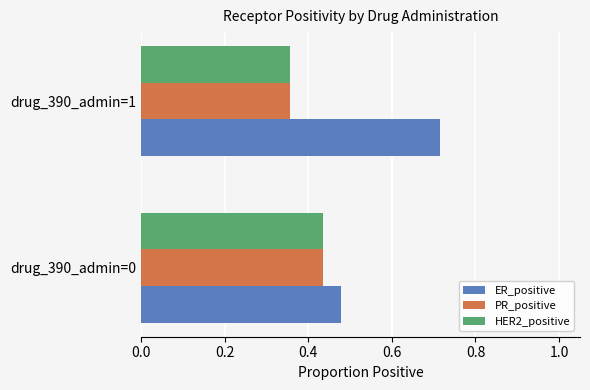

Which category has the lowest value in the PR_positive series?

drug_390_admin=1